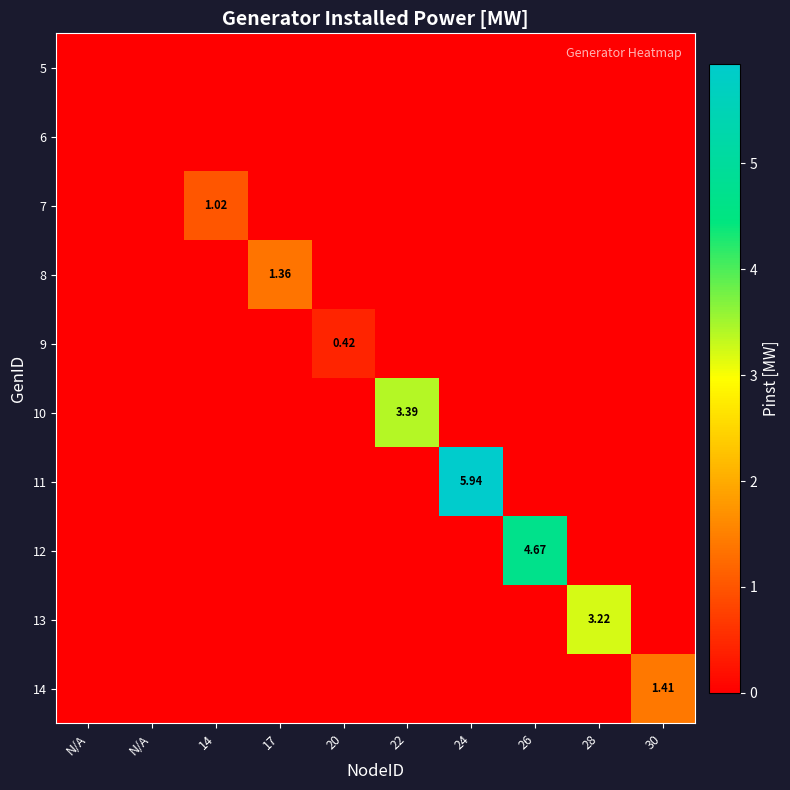

The 11 series shows 4.0 at N/A. True or false?

False